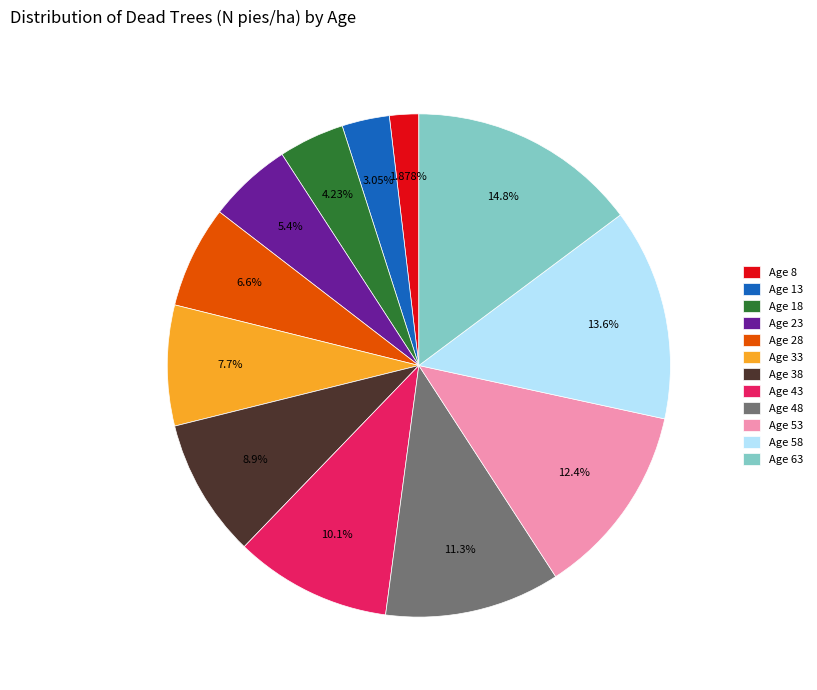

Which slice is the smallest?

Age 8